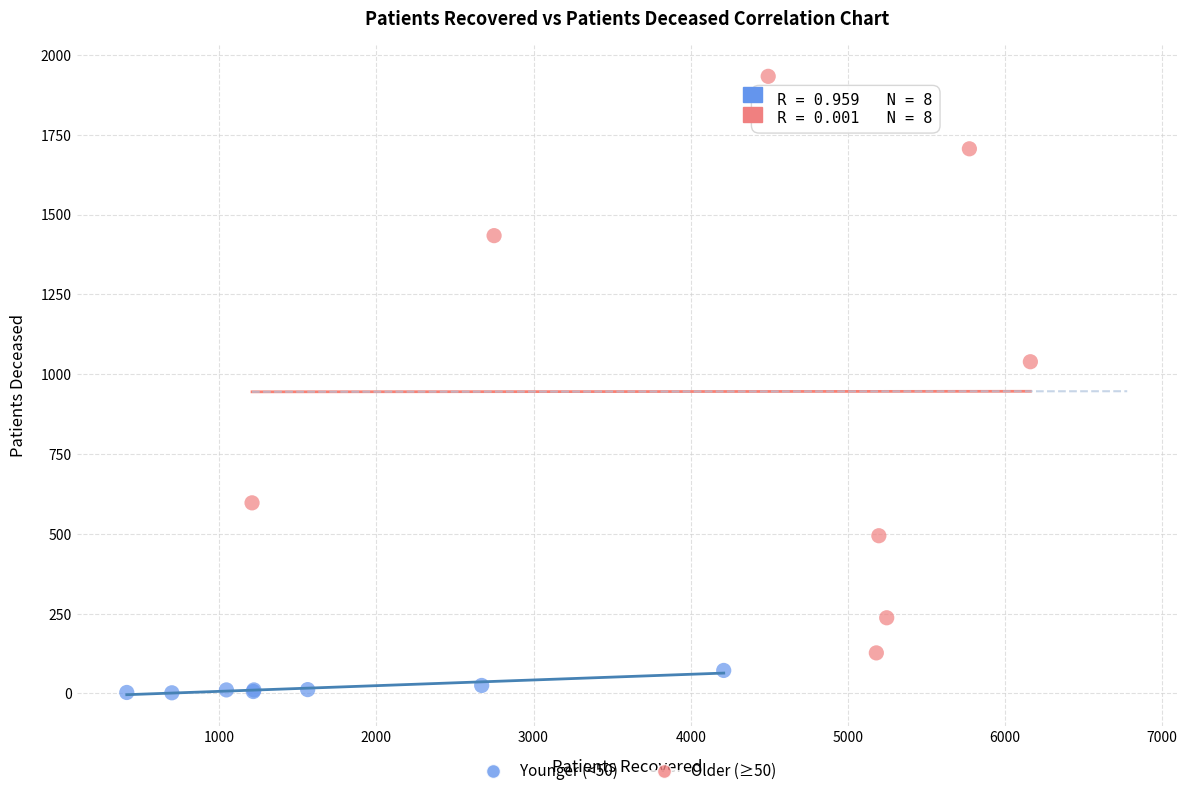

Which series contains the lowest Y value?

Younger (<50)